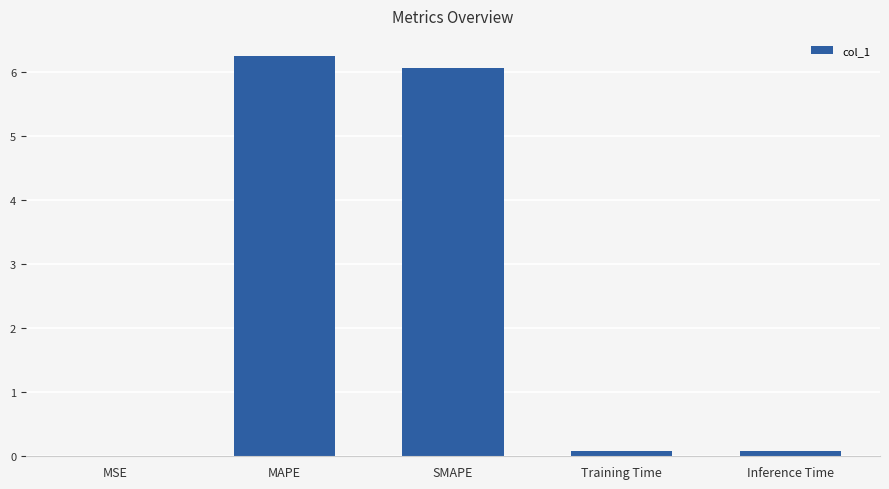

Which has a higher value, SMAPE or MSE?

SMAPE